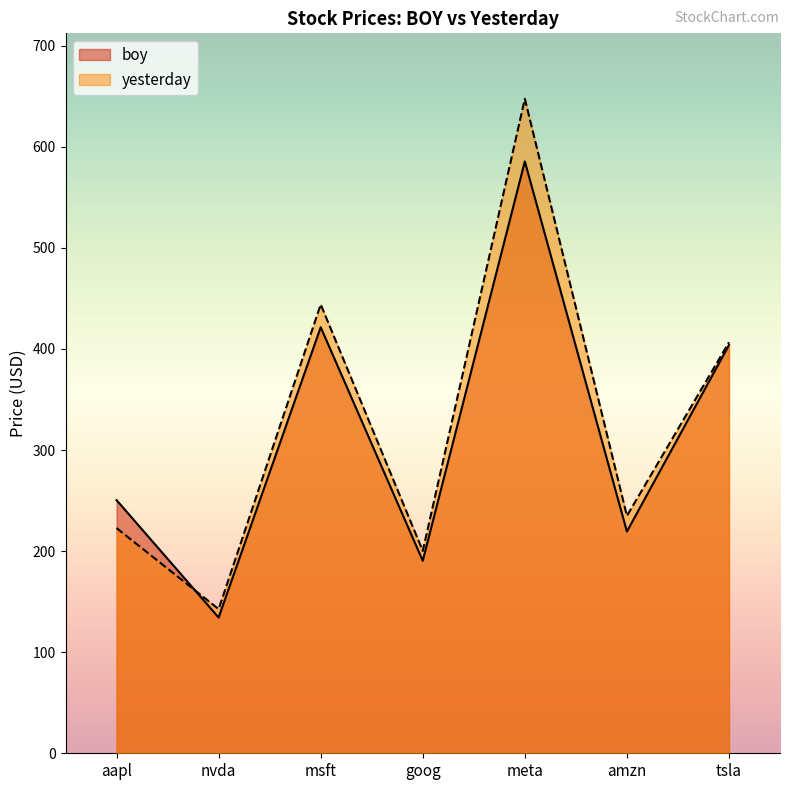

How many data points in boy are less than 250?

3